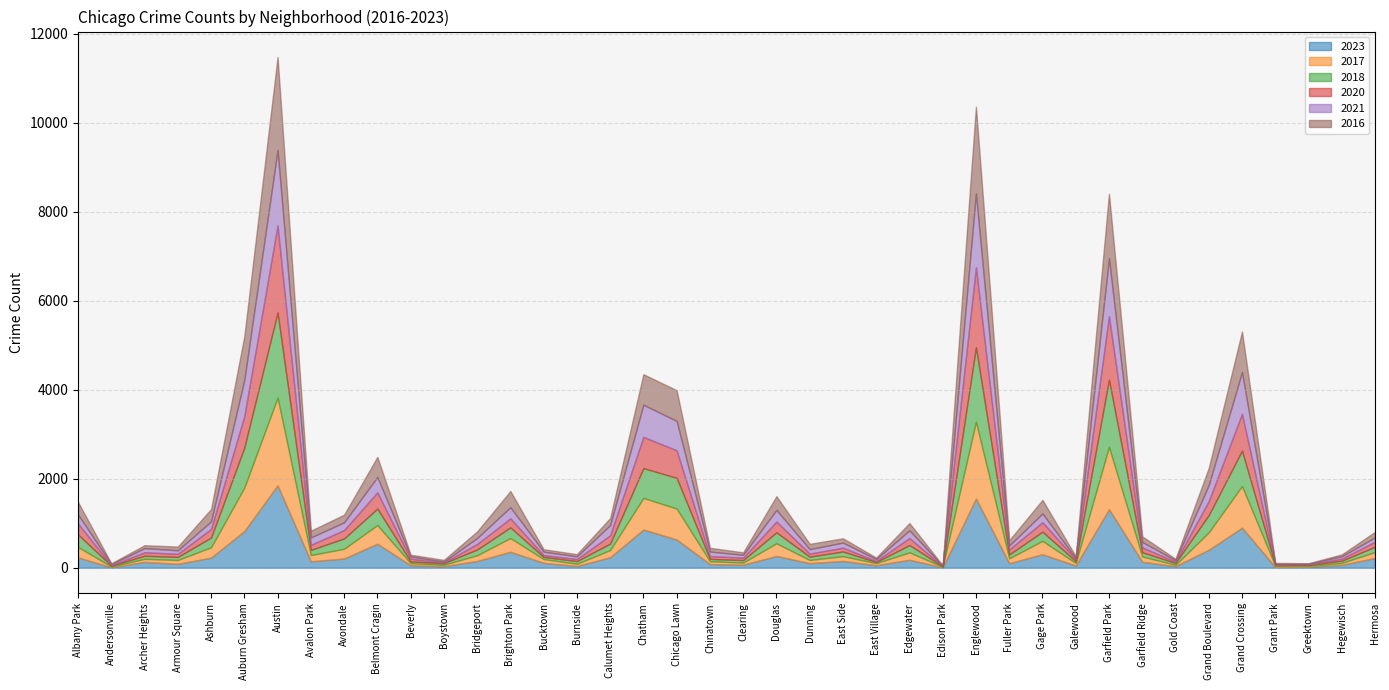

Which series has the widest spread of values?

2016